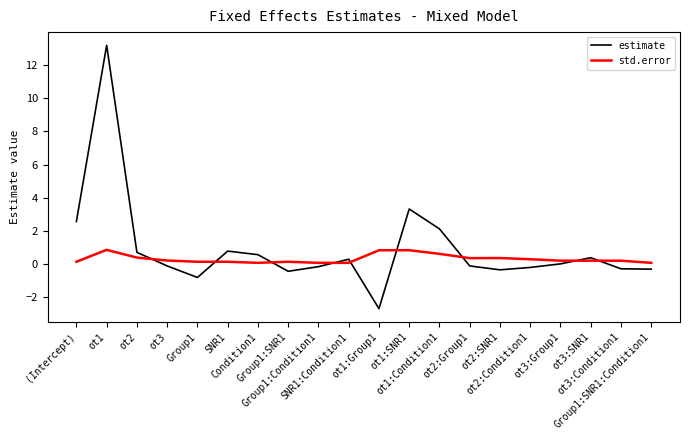

What position from the left is Group1:SNR1:Condition1?

20